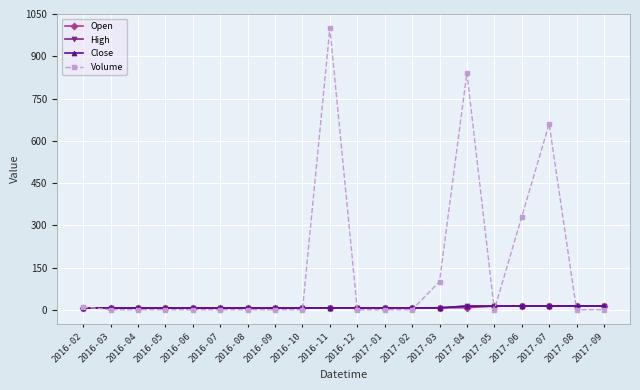

Which series has the largest range (max minus min)?

Volume